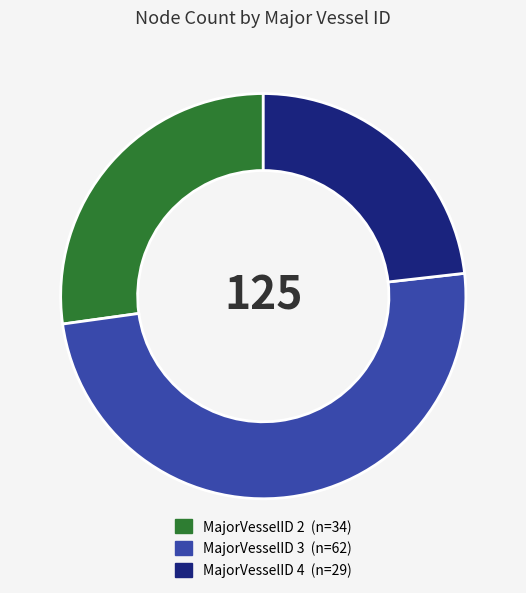

Is there any slice that represents more than half of the pie?

No